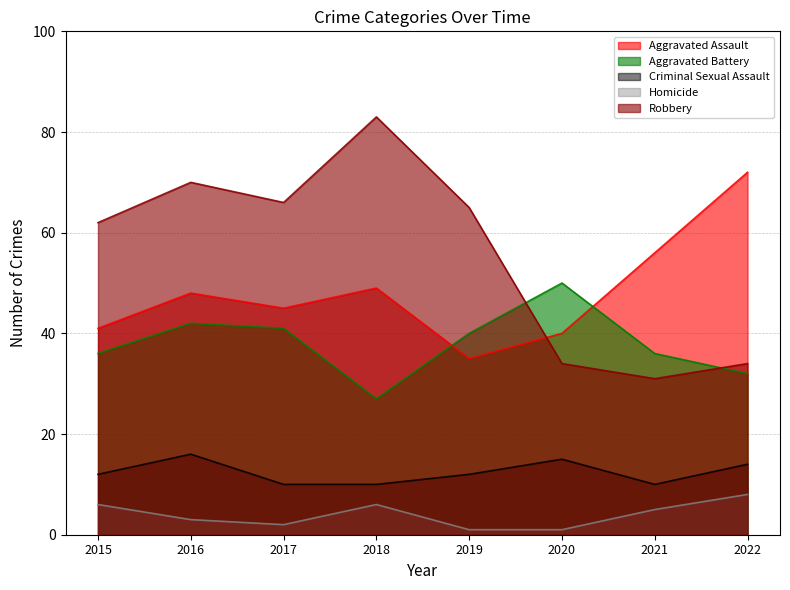

Which series has the largest total across all categories?

Robbery